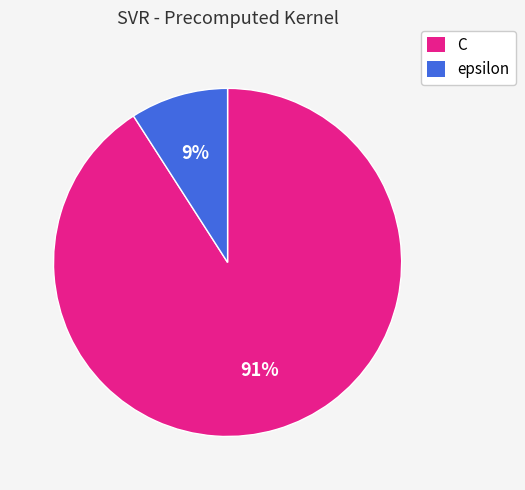

Is the sum of C and epsilon greater than half?

Yes